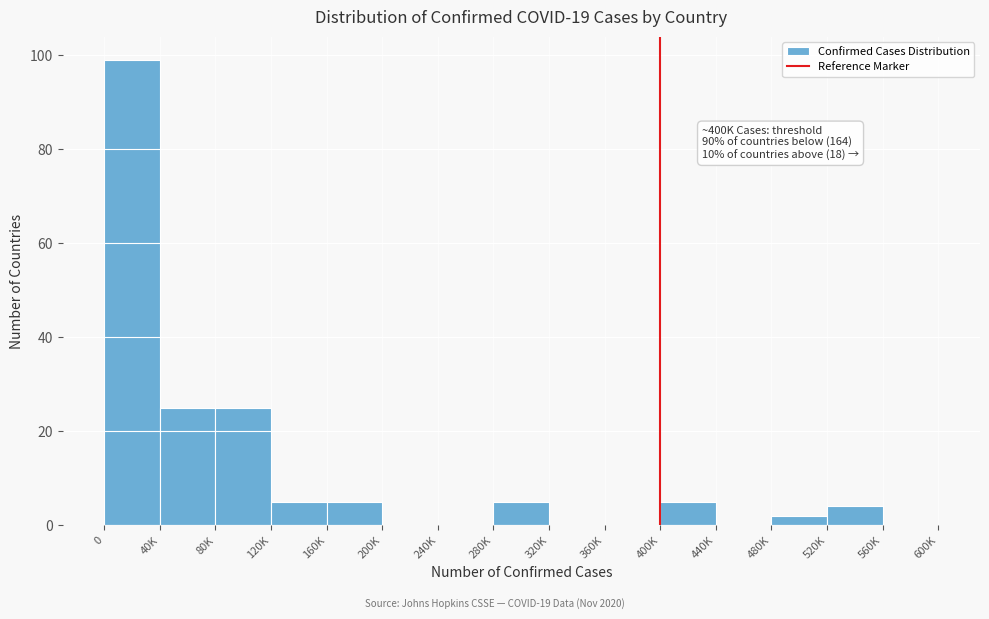

Reading left to right, extract all data points from this chart.

0=99	40K=25	80K=25	120K=5	160K=5	200K=0	240K=0	280K=5	320K=0	360K=0	400K=5	440K=0	480K=2	520K=4	560K=0